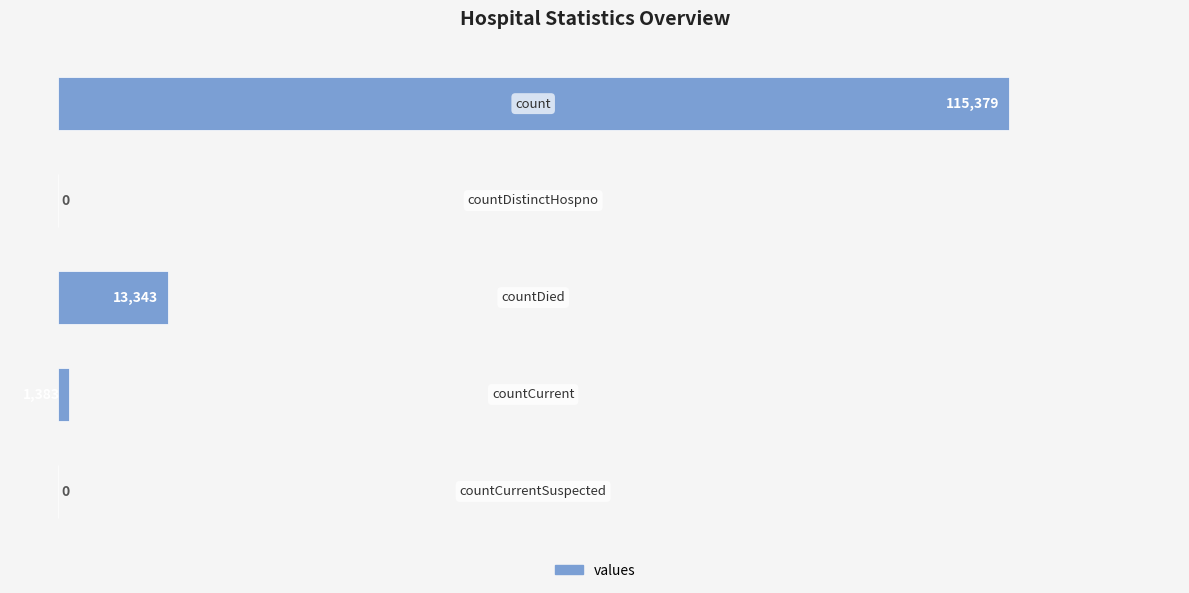

What is the maximum value shown in the chart?

115379